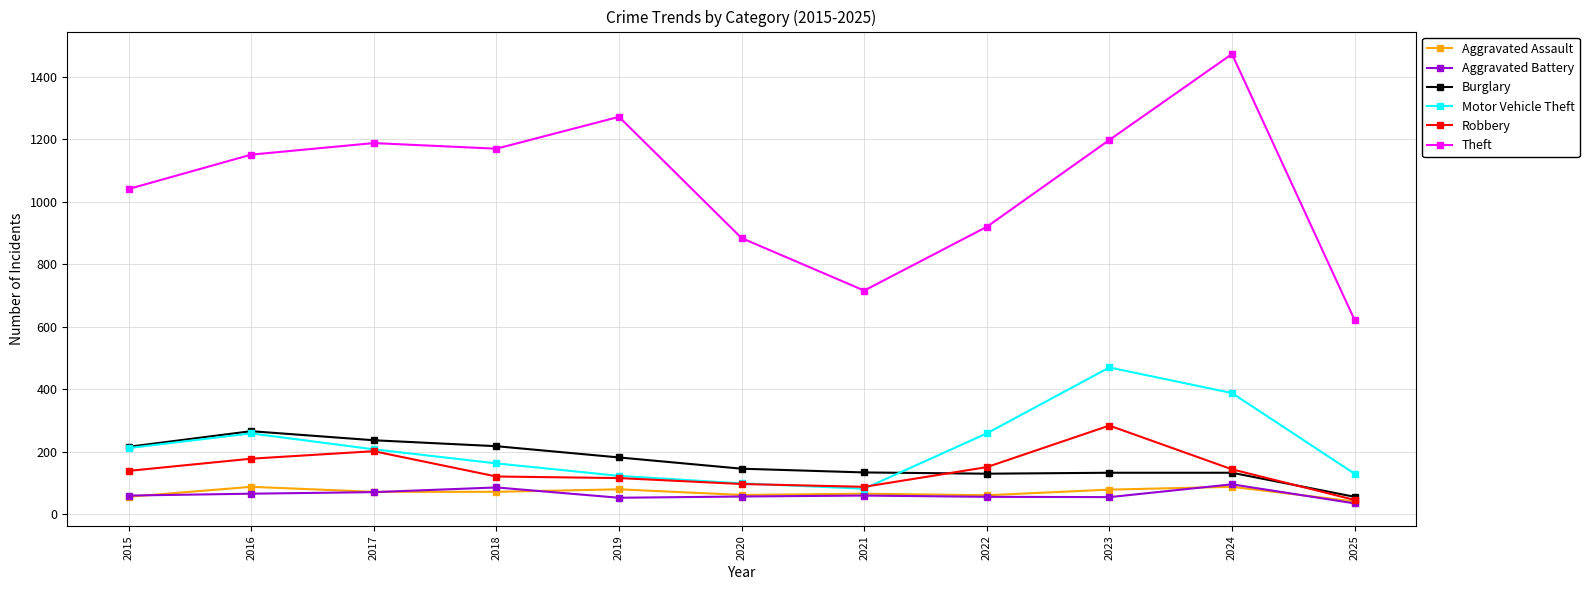

True or false: Aggravated Battery has more than 2 interior local peaks.

True